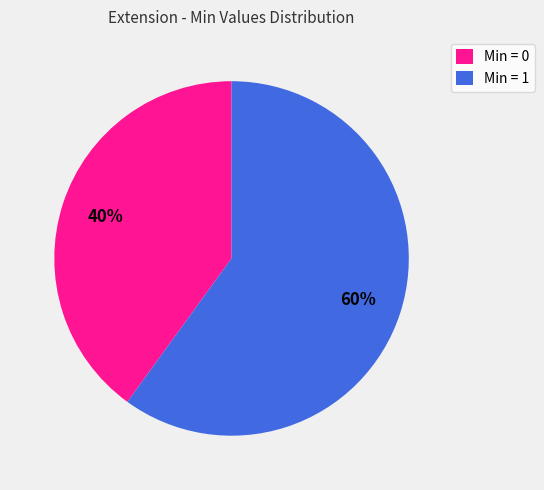

Do Min = 0 and Min = 1 together represent more than half of the pie?

Yes